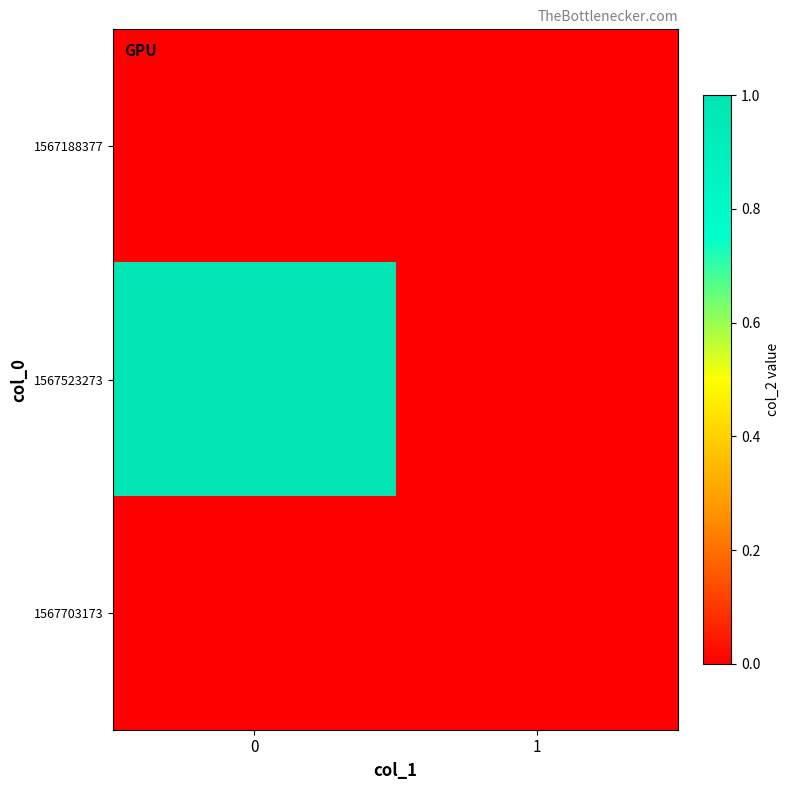

Reading right to left, list all the values displayed in this chart.

row_0: 1=0	0=0
row_1: 1=0	0=1
row_2: 1=0	0=0